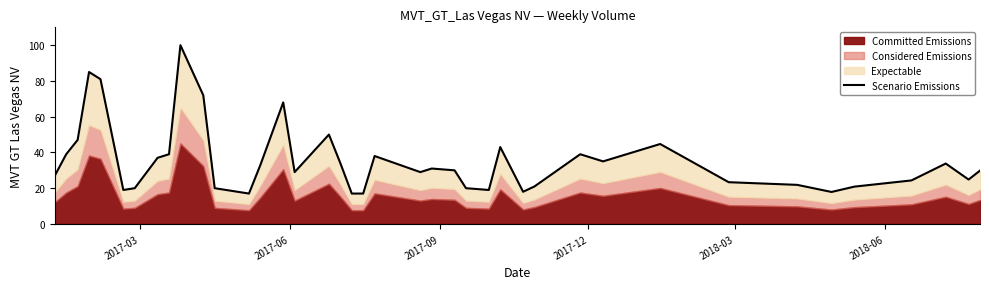

Reading left to right, list all the values displayed in this chart.

27.0	39.0	47.0	85.0	81.0	19.0	20.0	37.0	39.0	100.0	72.0	20.0	17.0	33.0	68.0	29.0	50.0	34.0	17.0	17.0	38.0	29.0	31.0	30.0	20.0	19.0	43.0	18.0	21.0	39.0	35.0	44.7	23.4	21.9	17.9	20.9	24.3	33.8	24.8	29.8